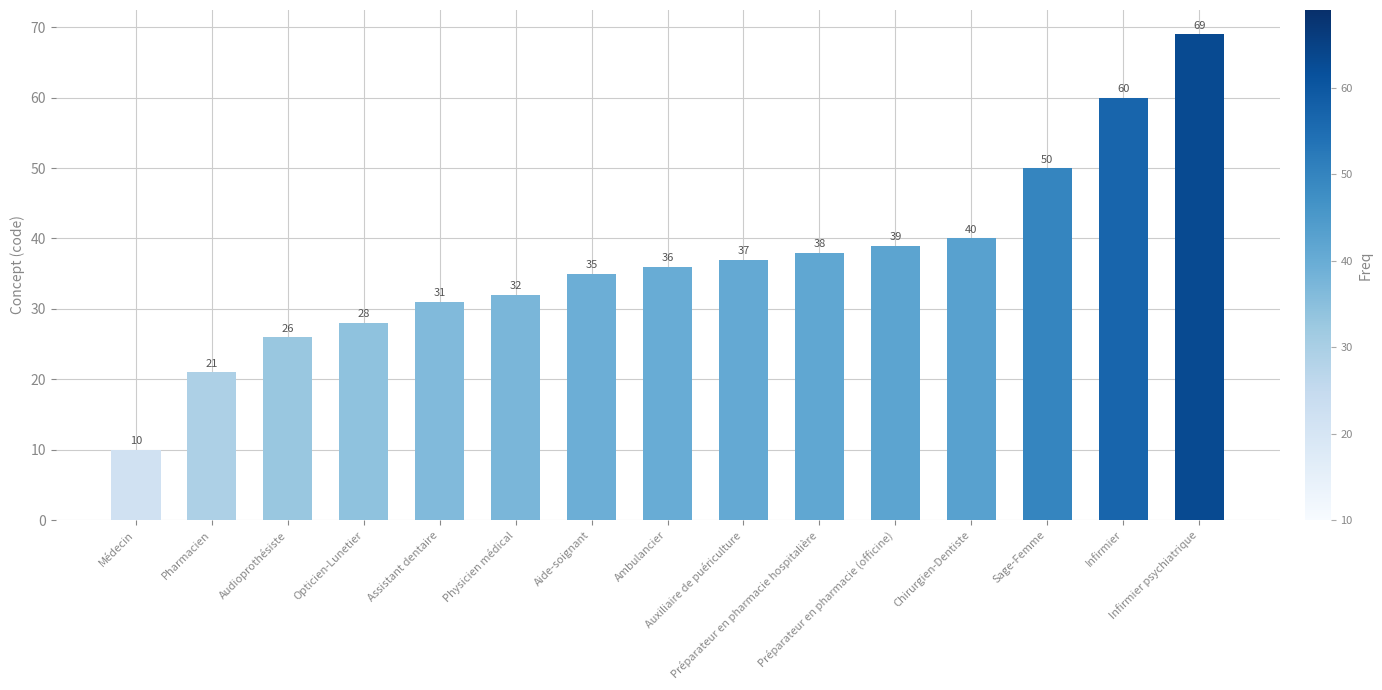

What is the label of the 1st bar from the left?

Médecin